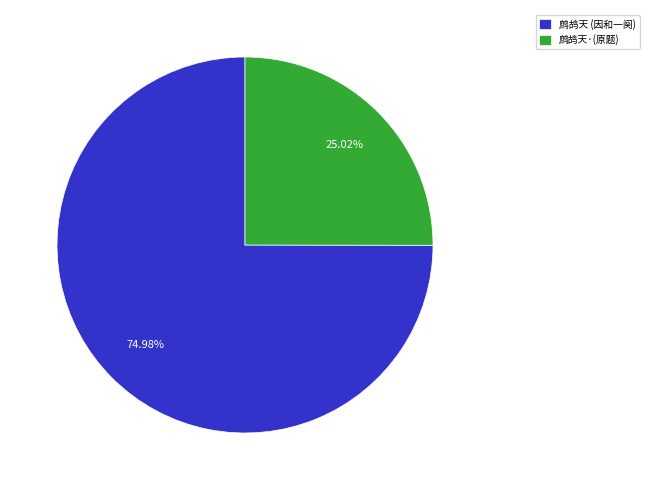

Which category accounts for the majority?

鹧鸪天 (因和一阕)